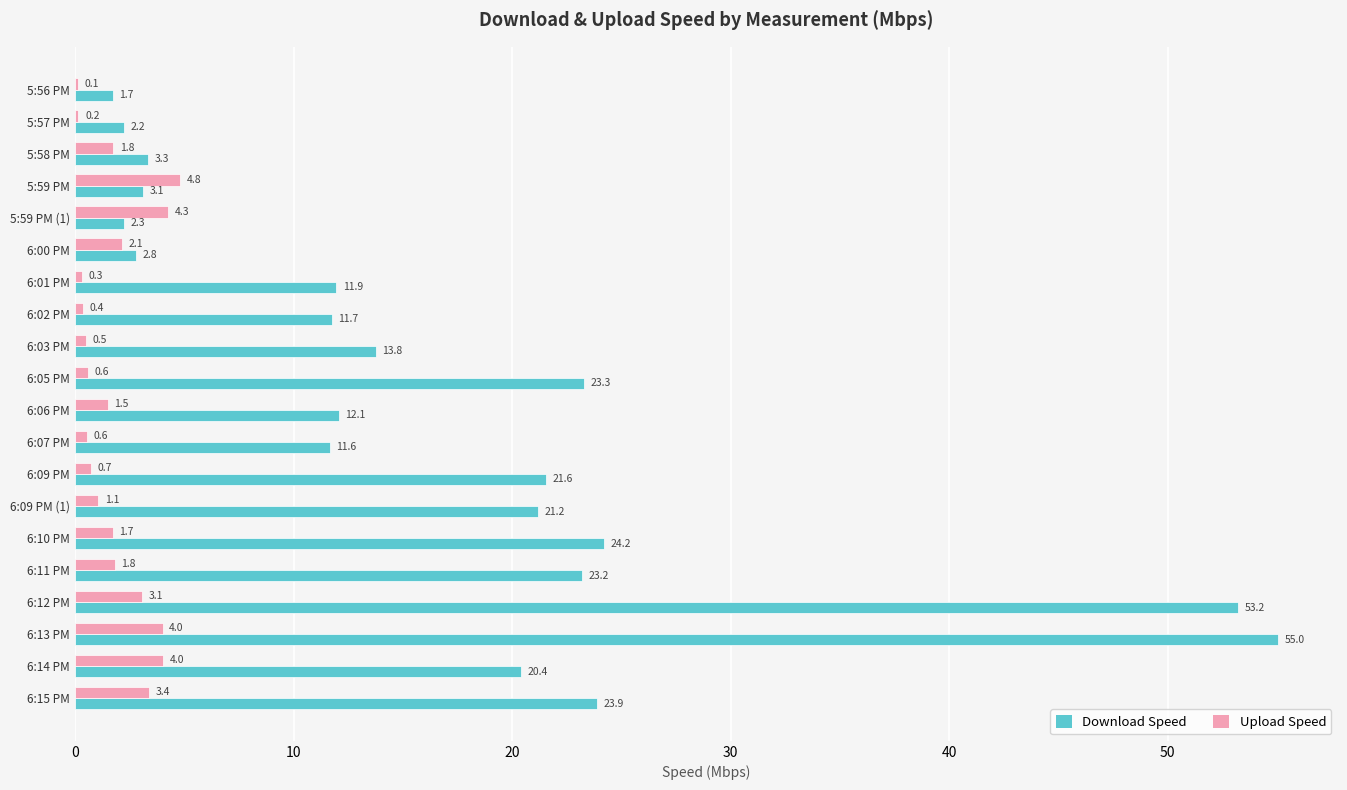

At which category is the sum across all series the highest?

6:13 PM